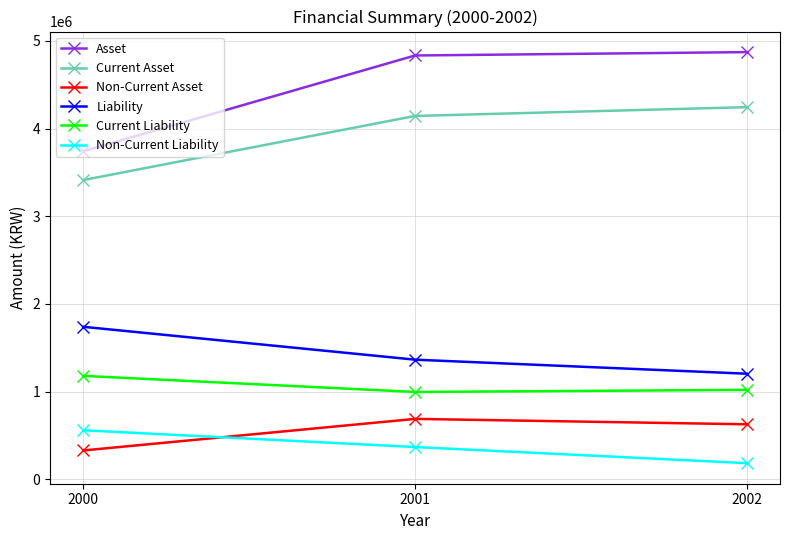

The value of Asset at 2001 is 1775464. True or false?

False